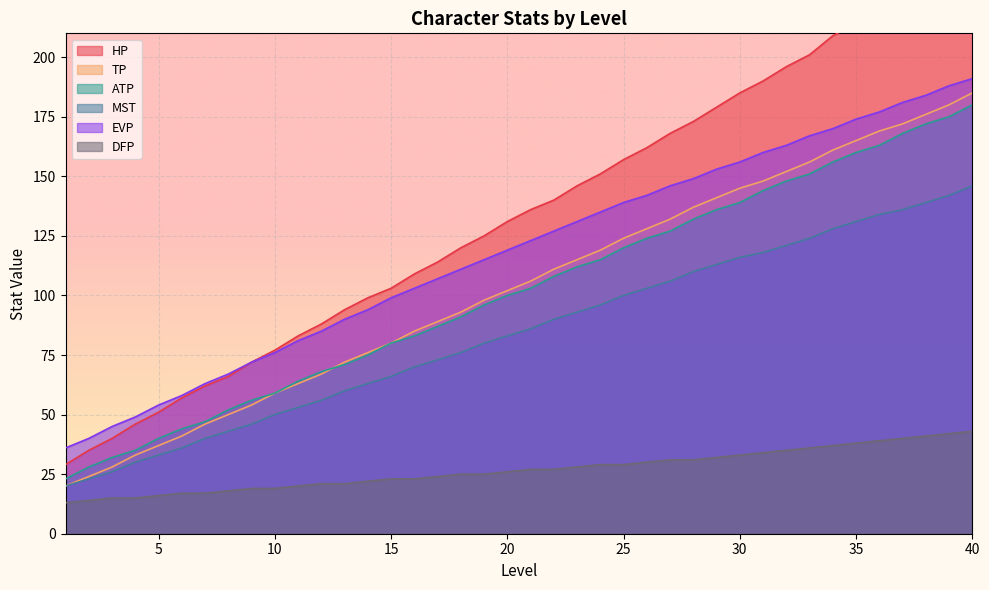

True or false: EVP and ATP cross at least once.

False